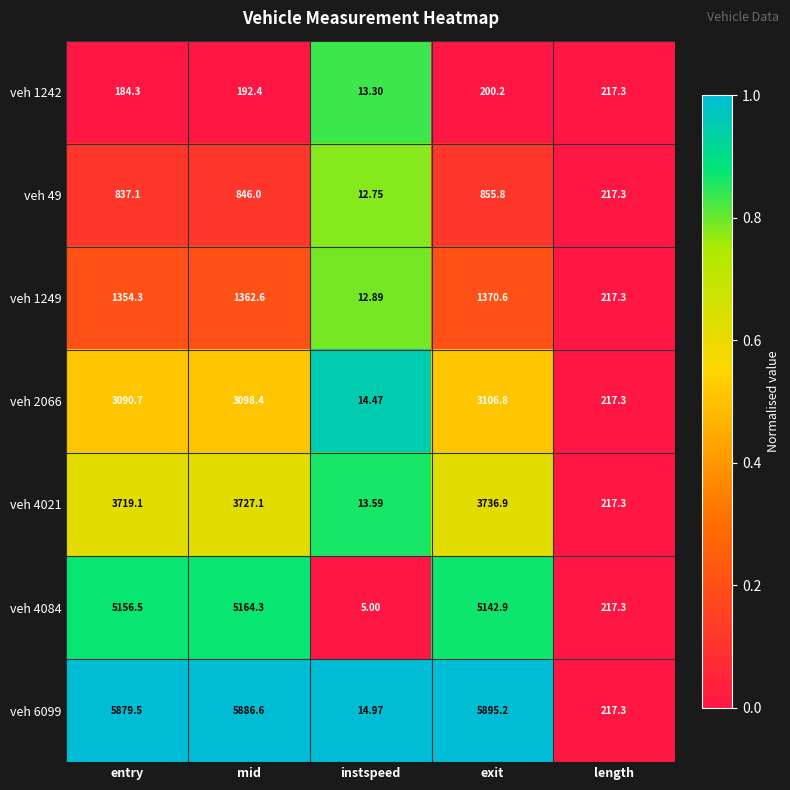

Which label corresponds to the smallest value in the chart?

instspeed